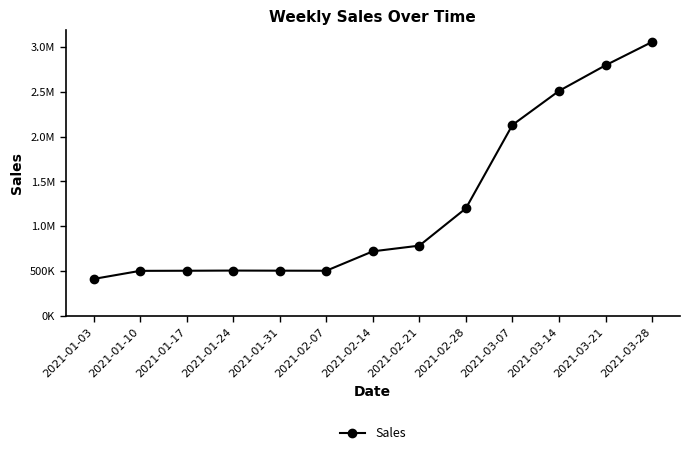

What is the label of the 8th point from the right?

2021-02-07